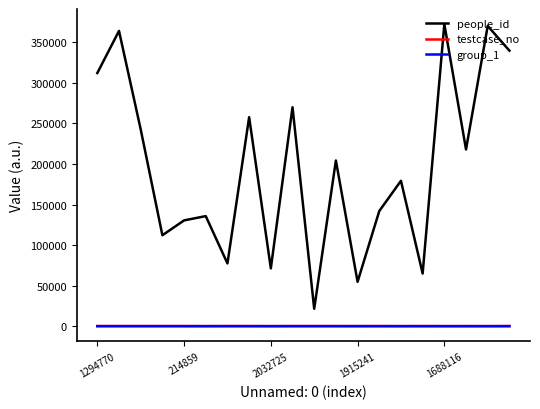

How many intersections are there between group_1 and testcase_no?

10